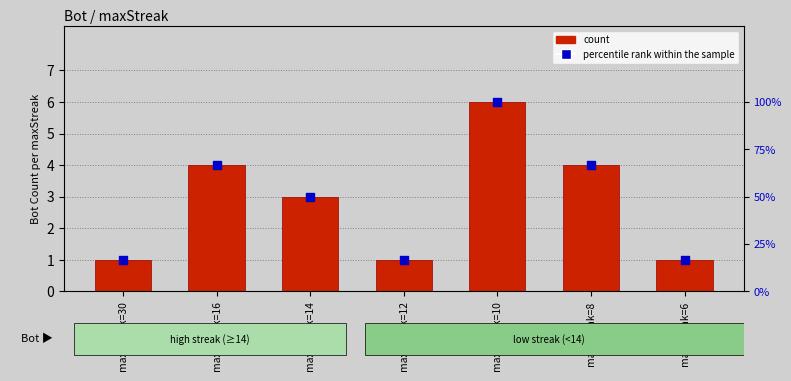

What are all the series names shown in the legend?

count, percentile rank within the sample